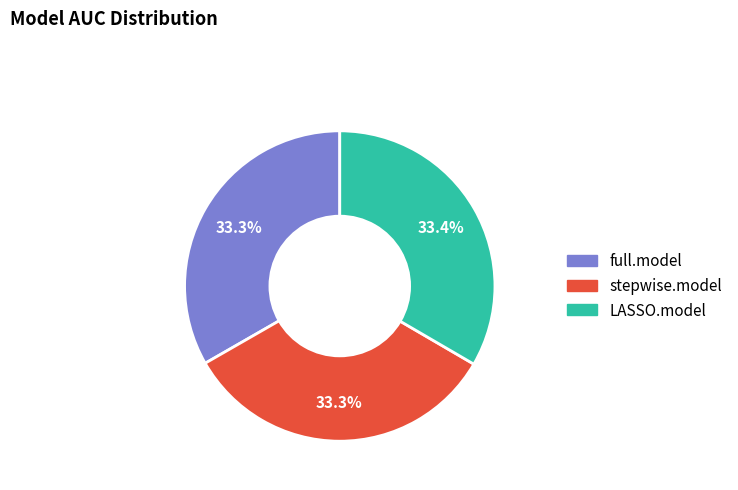

How many segments does this pie chart have?

3